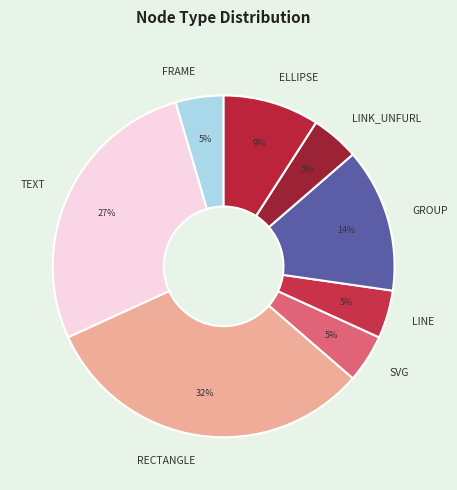

Count the number of slices in the pie.

8